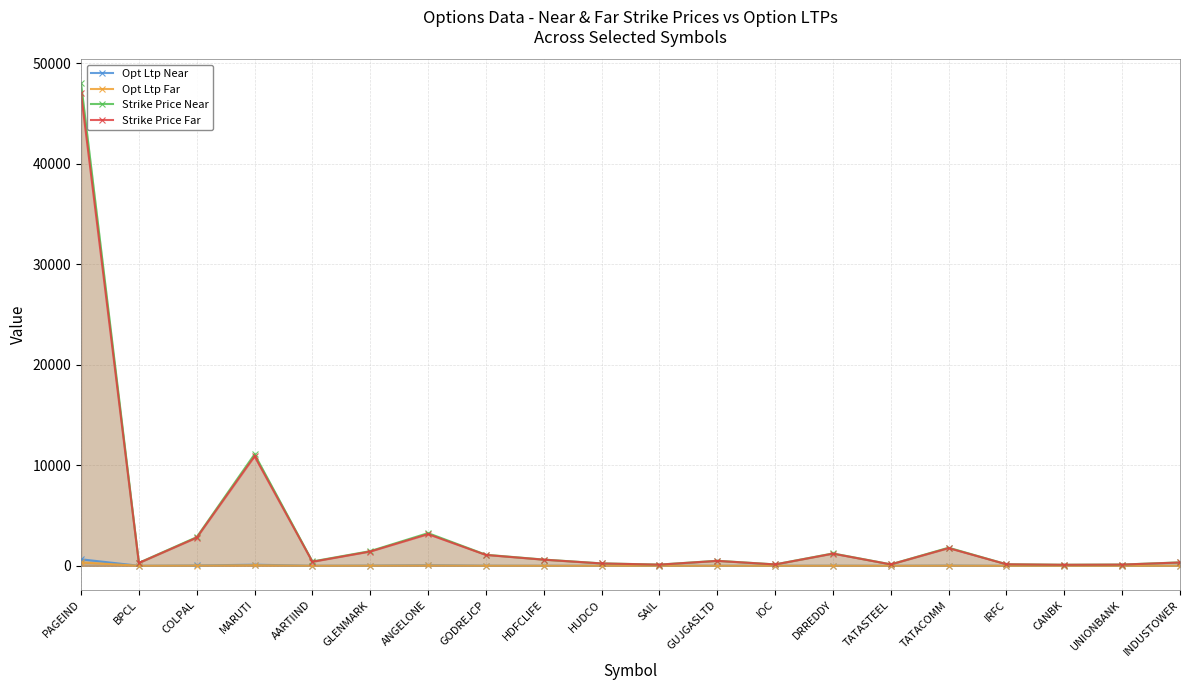

At how many categories does at least one series exceed 8947?

2